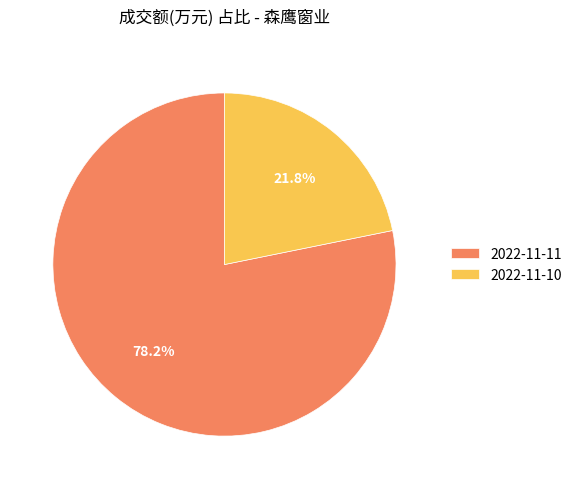

What portion of the pie excludes 2022-11-11?

21.8%